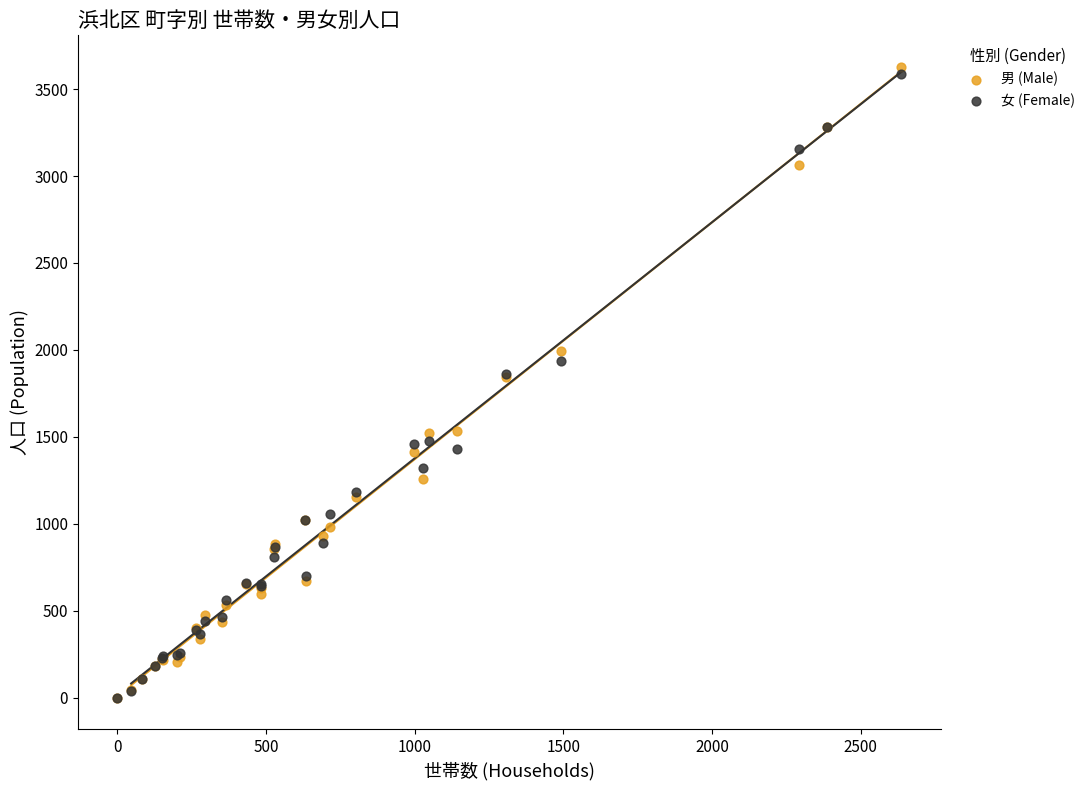

What are all the series names shown in the legend?

男 (Male), 女 (Female)